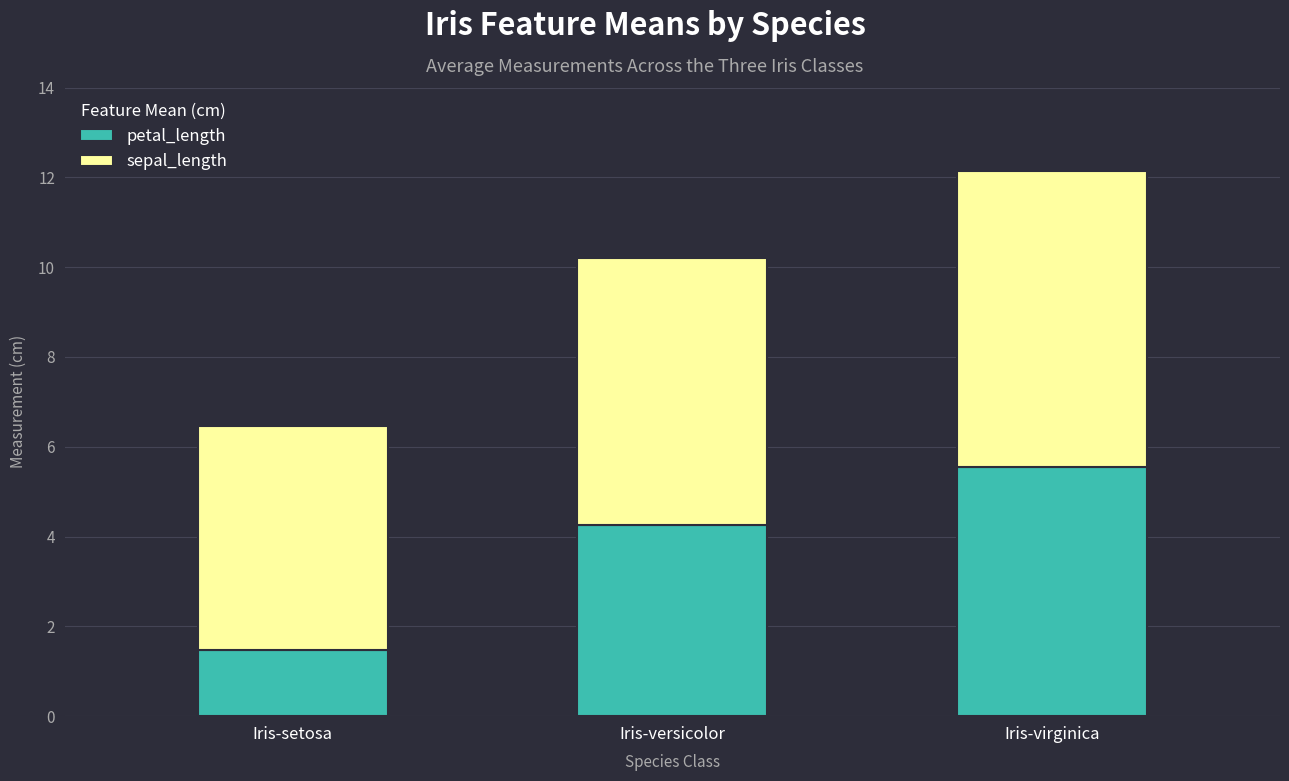

What is the sum of all petal_length values?

11.3